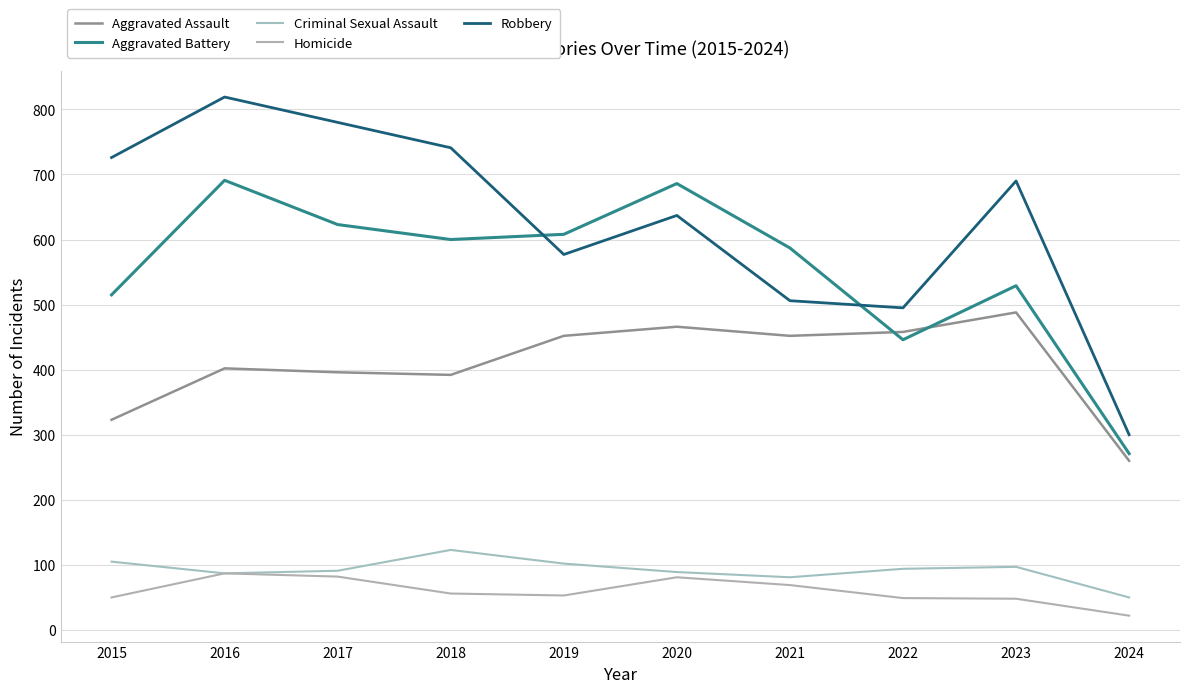

What is the sum of all Robbery values?

6271